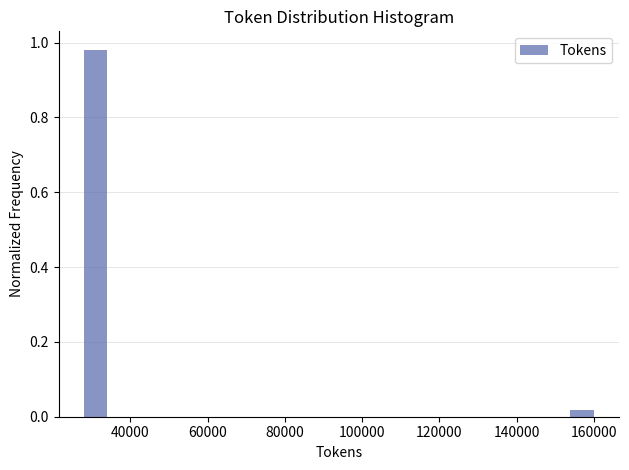

Read against the x-axis, roughly where is the centre of the tallest bar?

32000